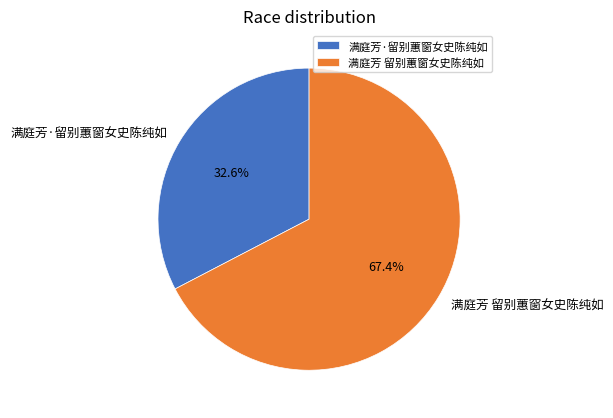

Rank the categories by value from highest to lowest.

满庭芳 留别蕙窗女史陈纯如, 满庭芳·留别蕙窗女史陈纯如